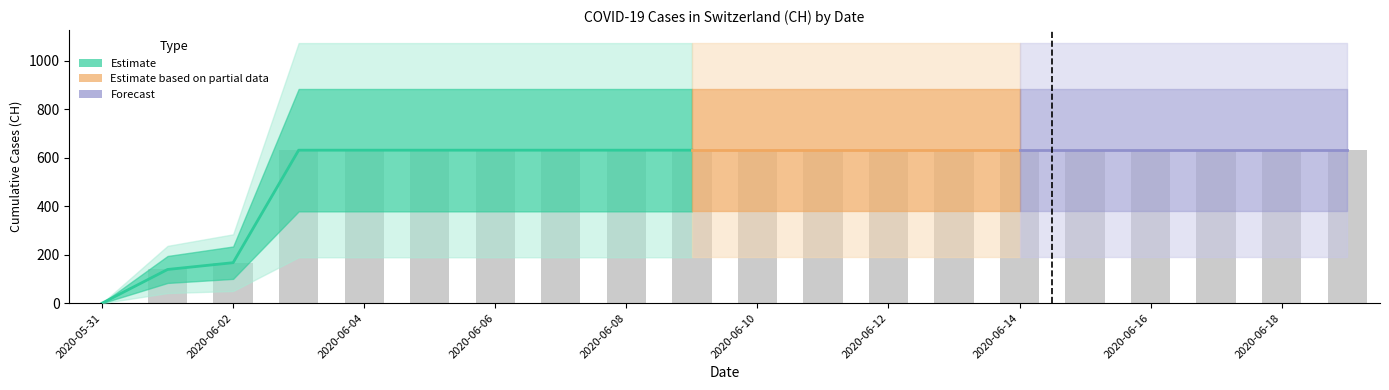

Which has a higher value, 2020-06-16 or 2020-06-09?

2020-06-16